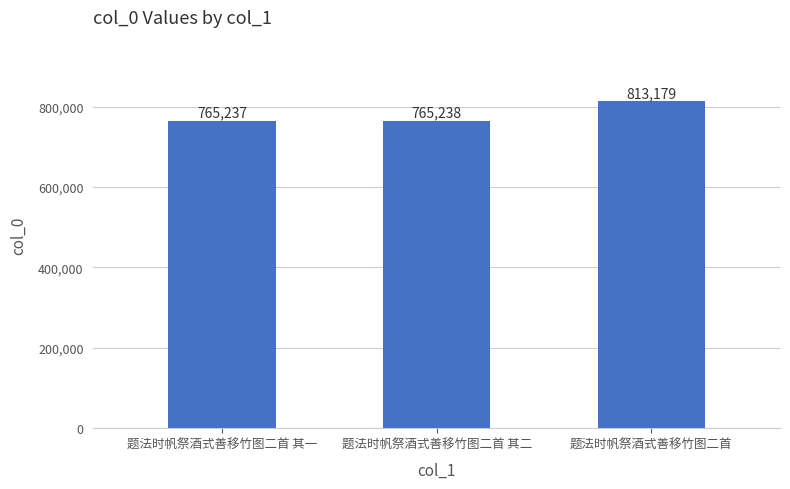

What is the sum of all values?

2343654